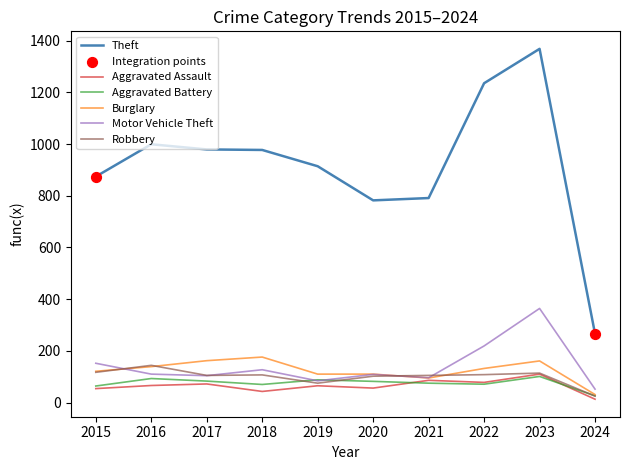

Which series changed the most between 2017 and 2022?

Theft